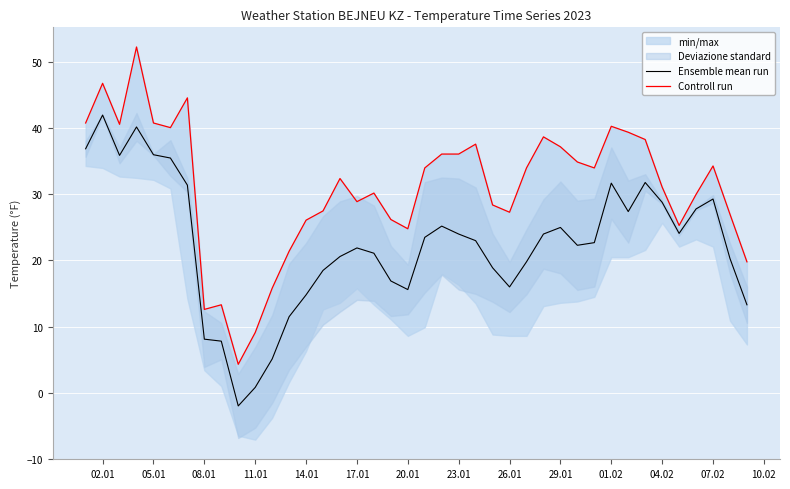

Is it true that Ensemble mean run equals 51.6 at 05.01?

False